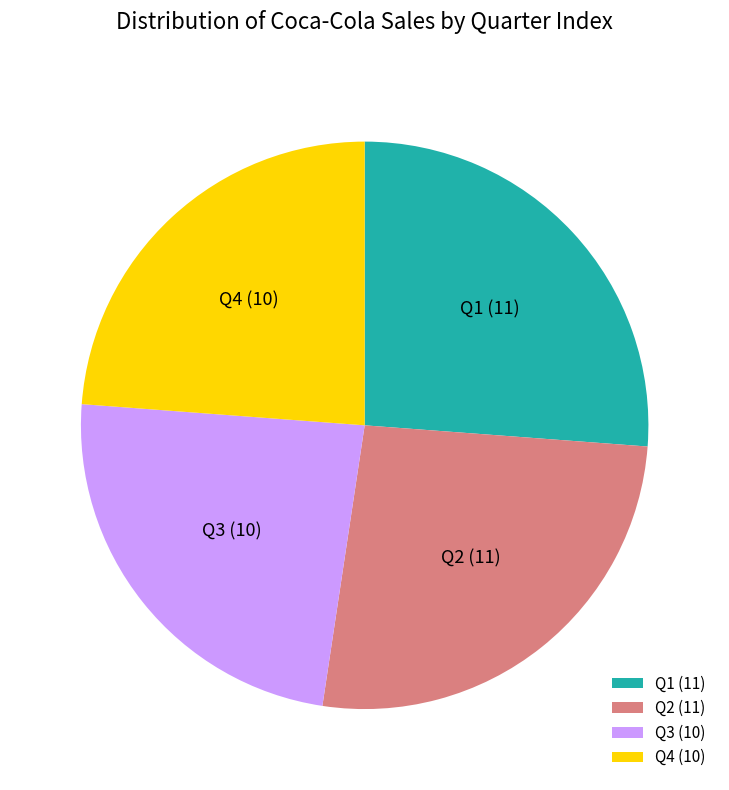

Is Q3 the majority of the pie?

No